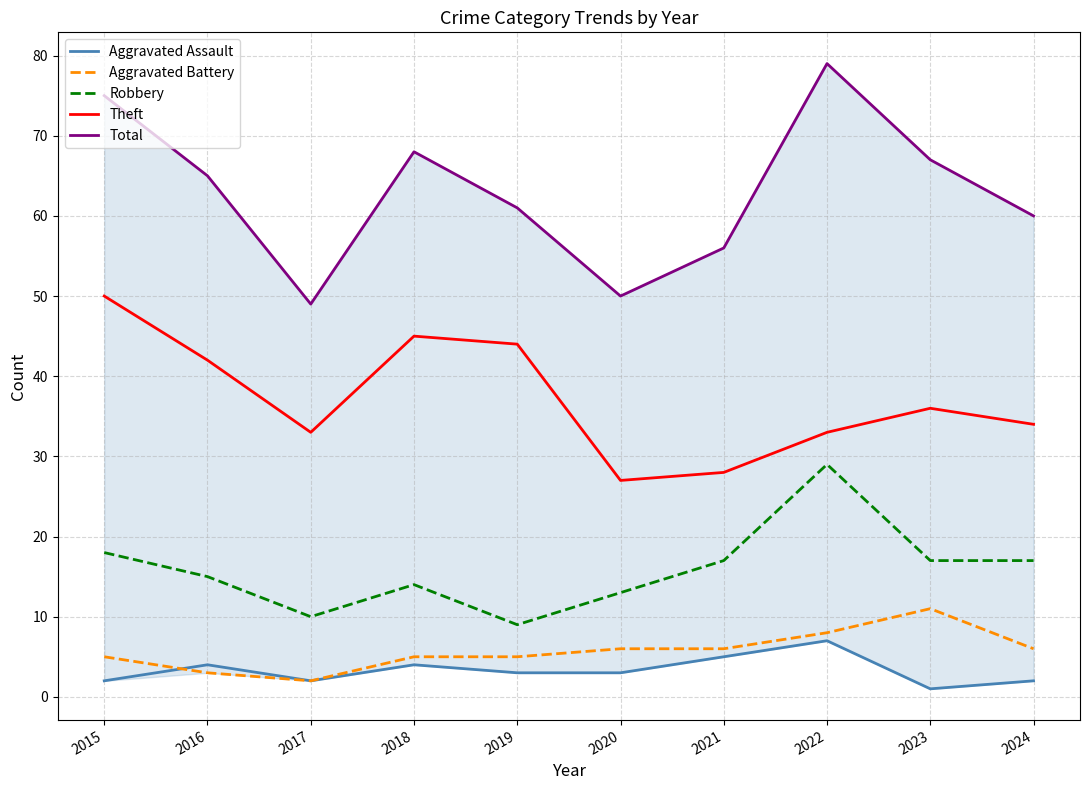

What are all the series names shown in the legend?

Aggravated Assault, Aggravated Battery, Robbery, Theft, Total